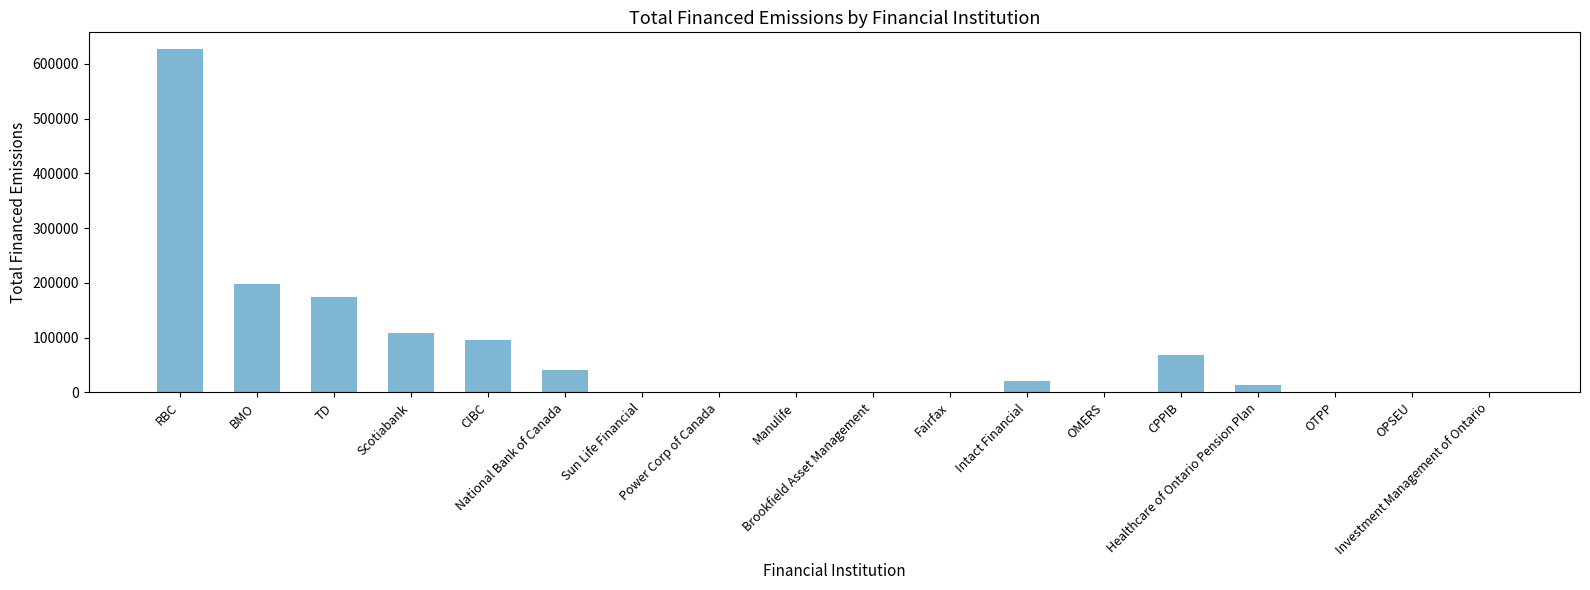

What is the maximum value shown in the chart?

626233.3